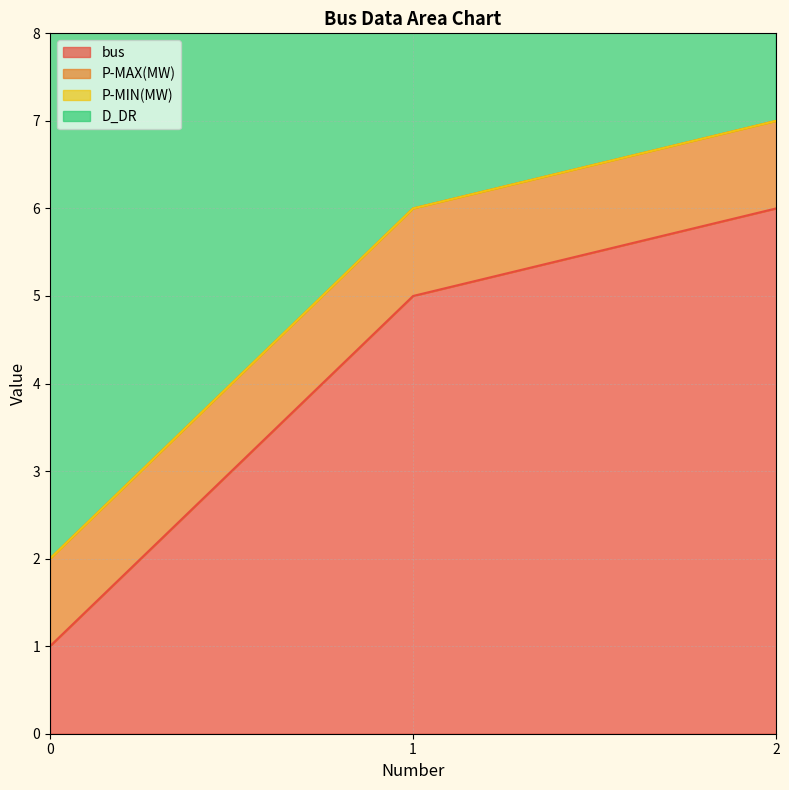

Rank the categories by P-MIN(MW) value from lowest to highest.

0, 1, 2